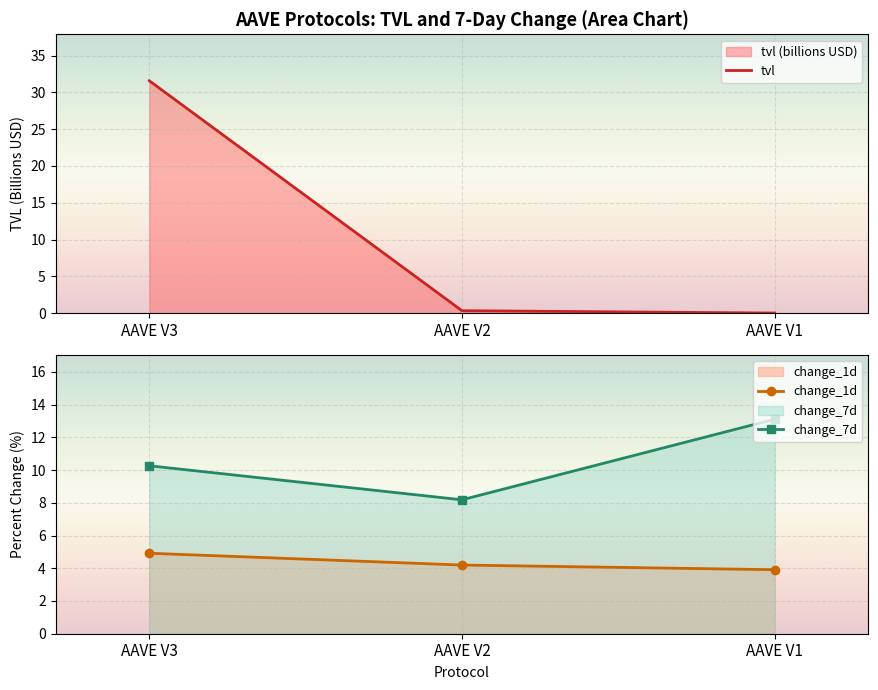

What is the difference between the highest and lowest values at AAVE V2?

7.8